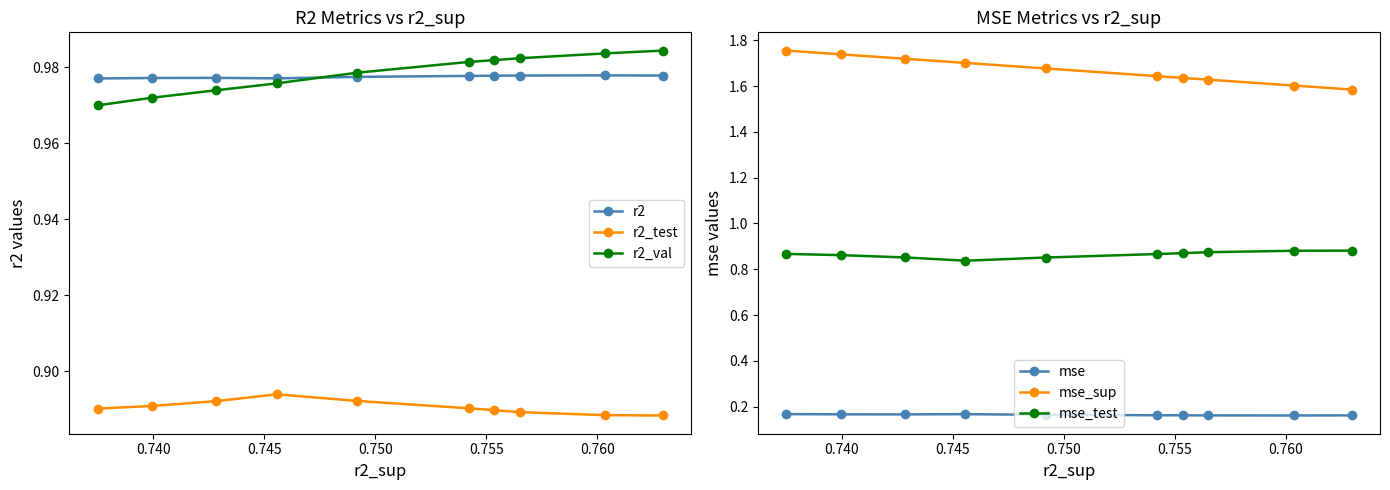

How many r2_test values are between 0 and 1?

10